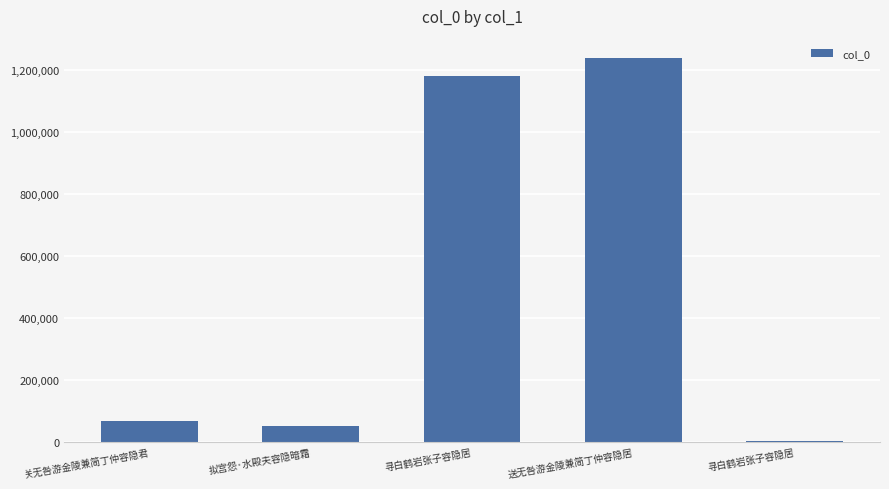

Are the bars grouped side by side (vs. stacked)?

No